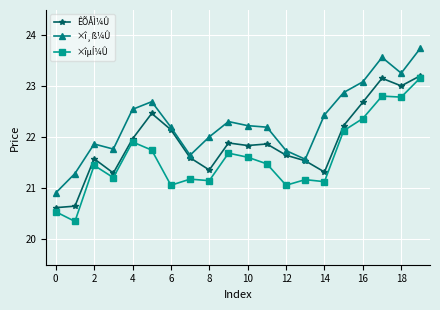

In ×îµÍ¼Û, how many points are lower than both neighbors (excluding endpoints)?

7